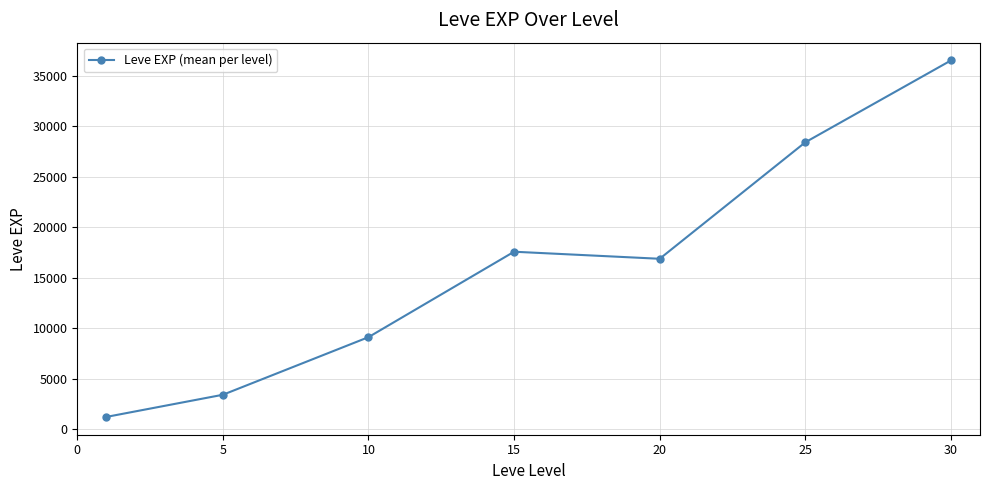

What is the average value?

16148.5